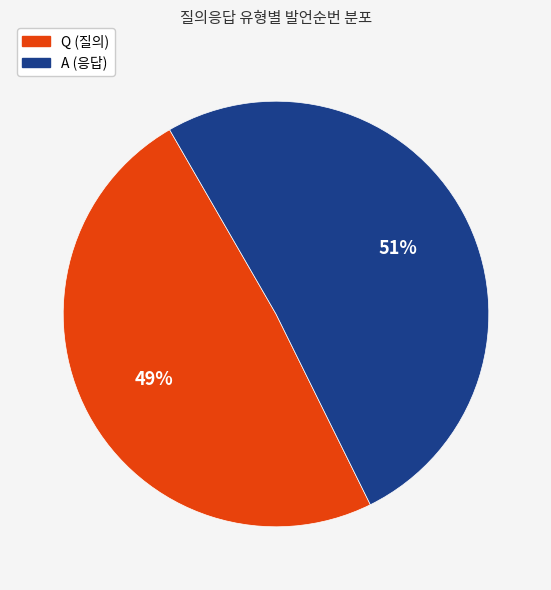

What is the ratio of the value at A (응답) to the value at Q (질의)?

1.0